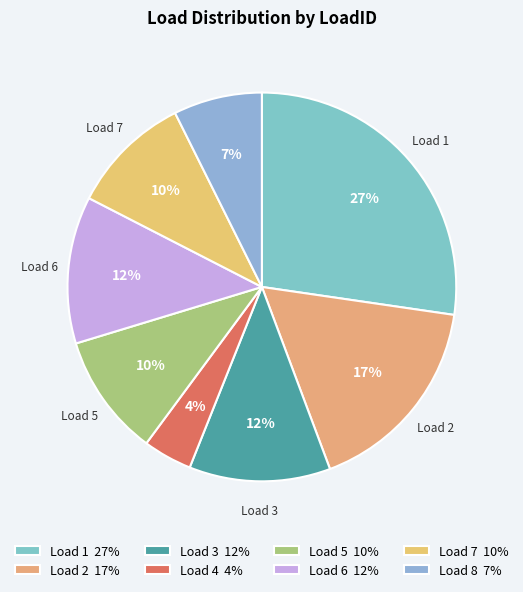

What is the smallest slice in the pie chart?

4